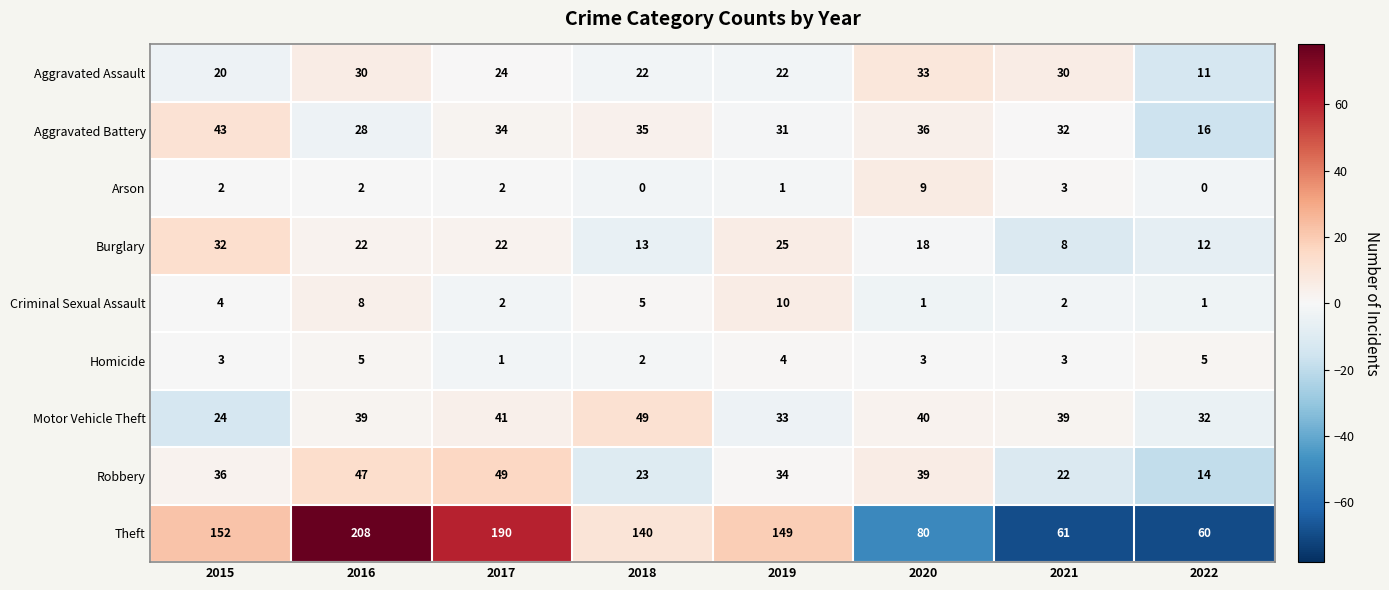

How many values in the Criminal Sexual Assault series are below 4?

4